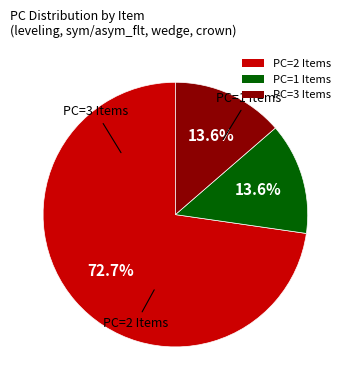

What is the ratio of the value at PC=1 Items to the value at PC=3 Items?

1.0